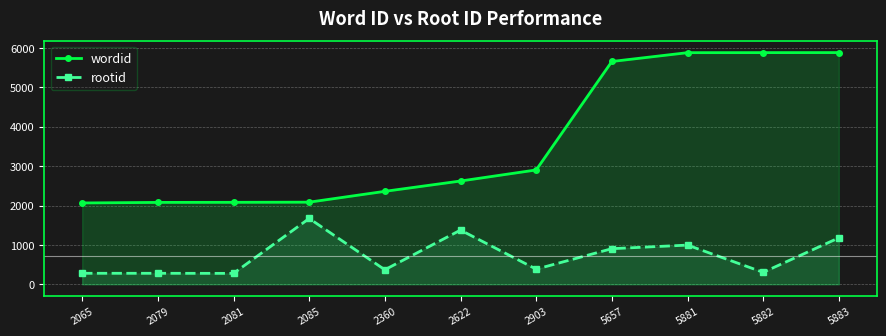

What is the sum of all rootid values?

8017